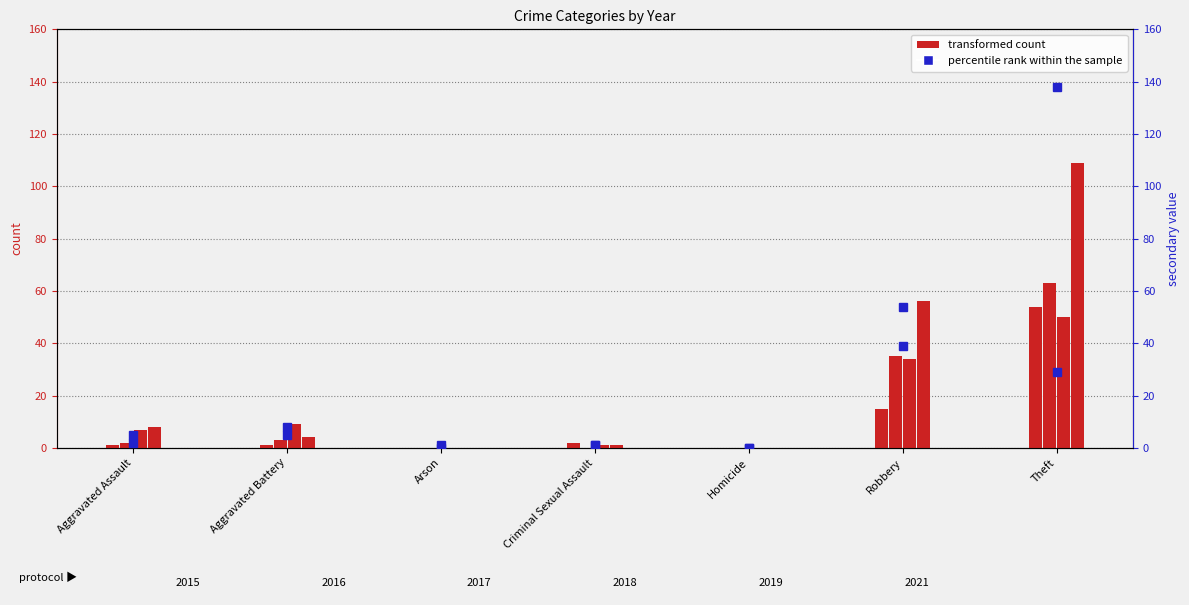

What is the value of the count 2015 bar at the 7th from the left?

54